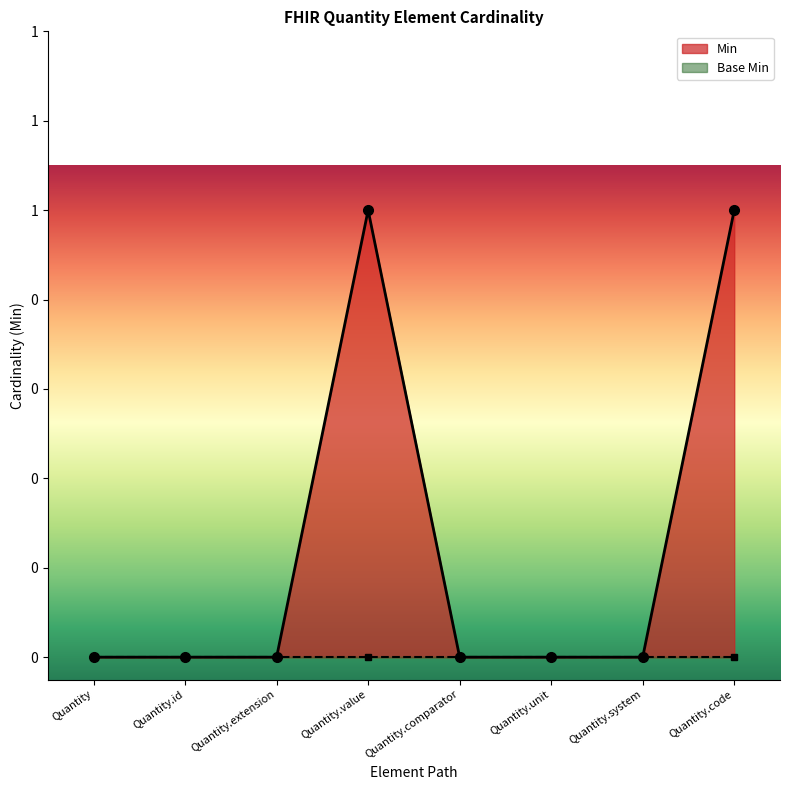

How many data points does each series have?

8